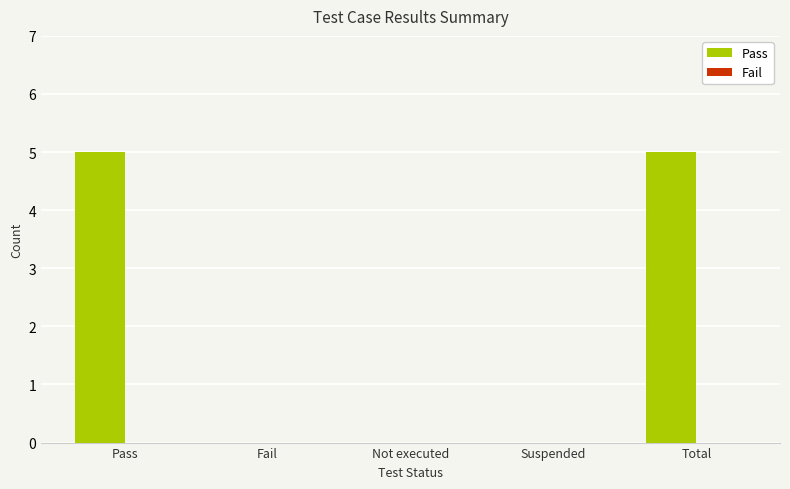

What is the change in value from Not executed to Total?

+5